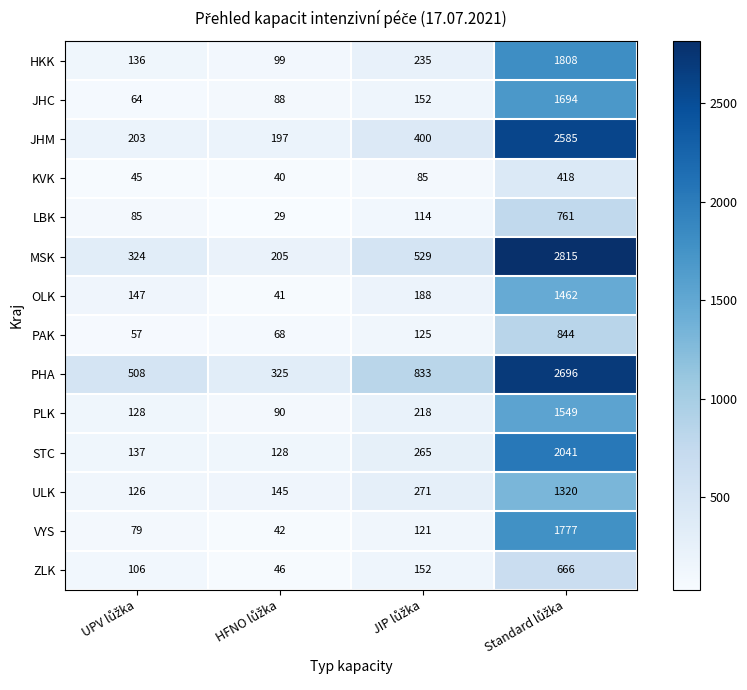

List the series in order of their peak value, lowest first.

KVK, ZLK, LBK, PAK, ULK, OLK, PLK, JHC, VYS, HKK, STC, JHM, PHA, MSK